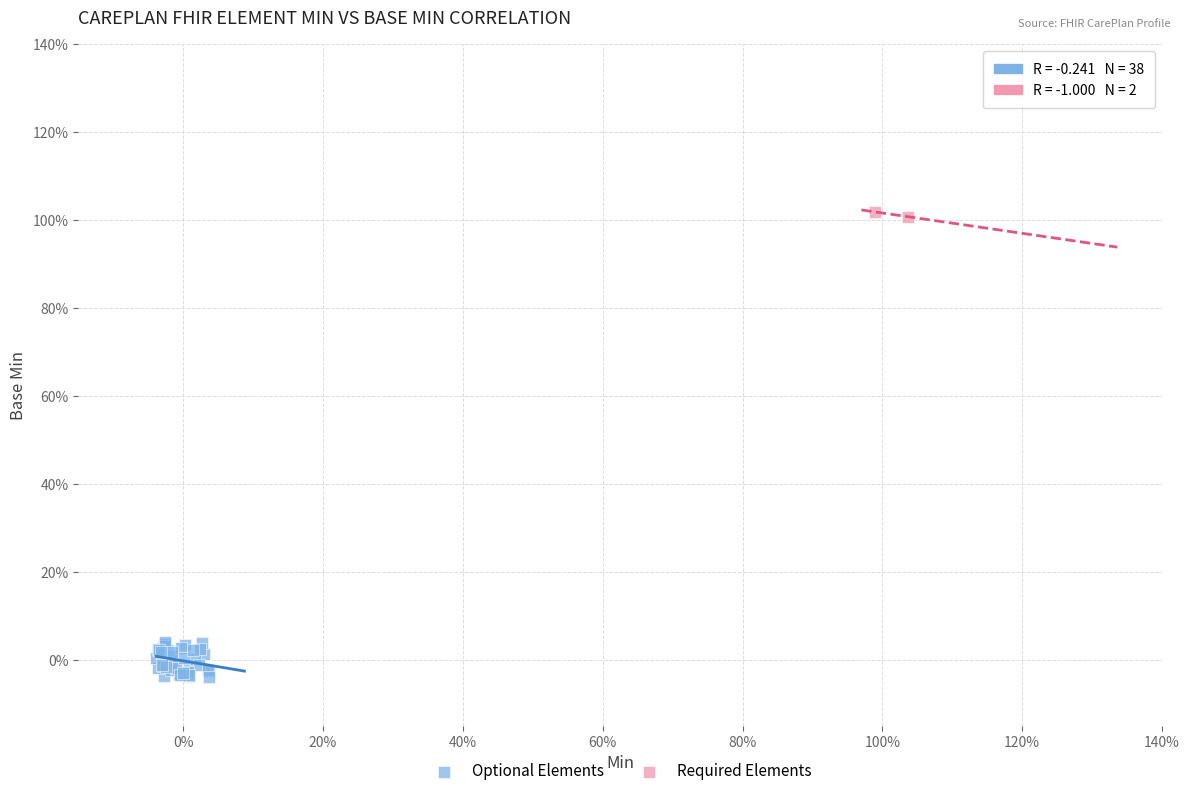

Which series contains the lowest Y value?

Optional Elements